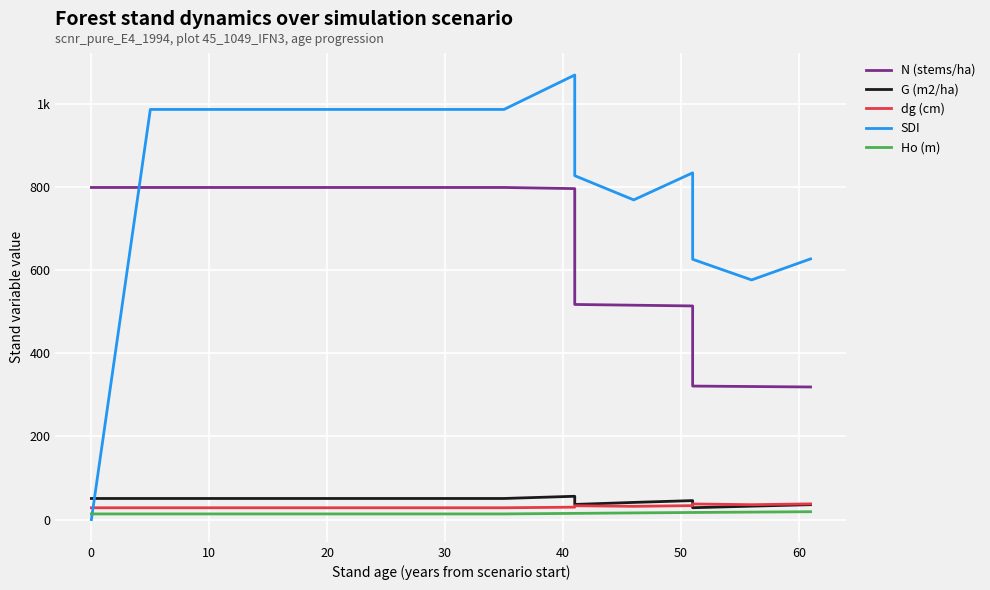

True or false: Ho (m) and dg (cm) intersect in this chart.

False